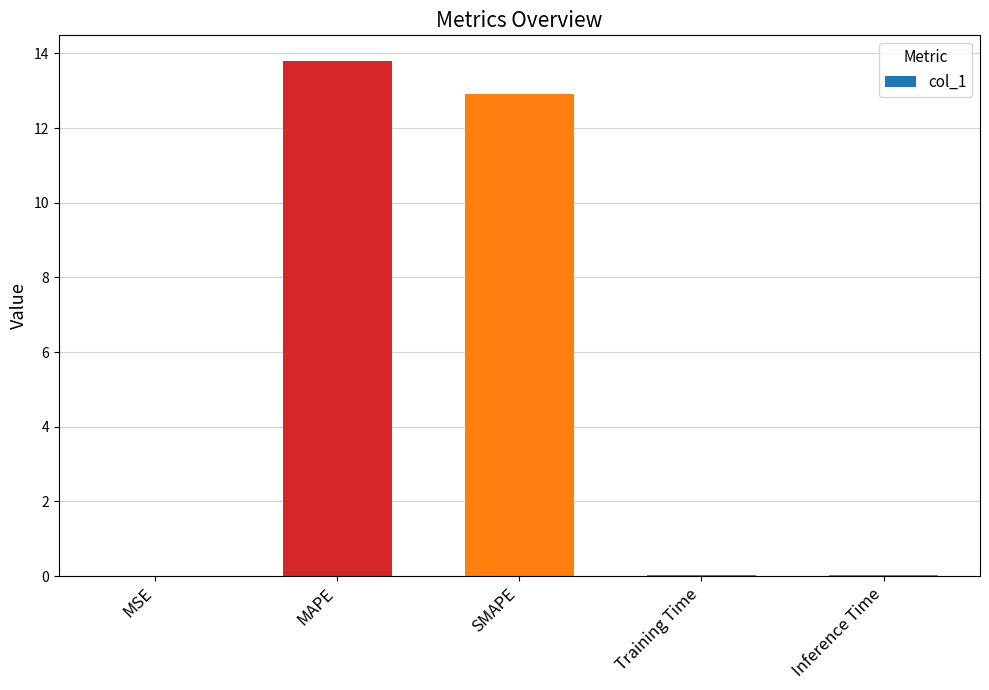

What is the ratio of the value at SMAPE to the value at MAPE?

0.9